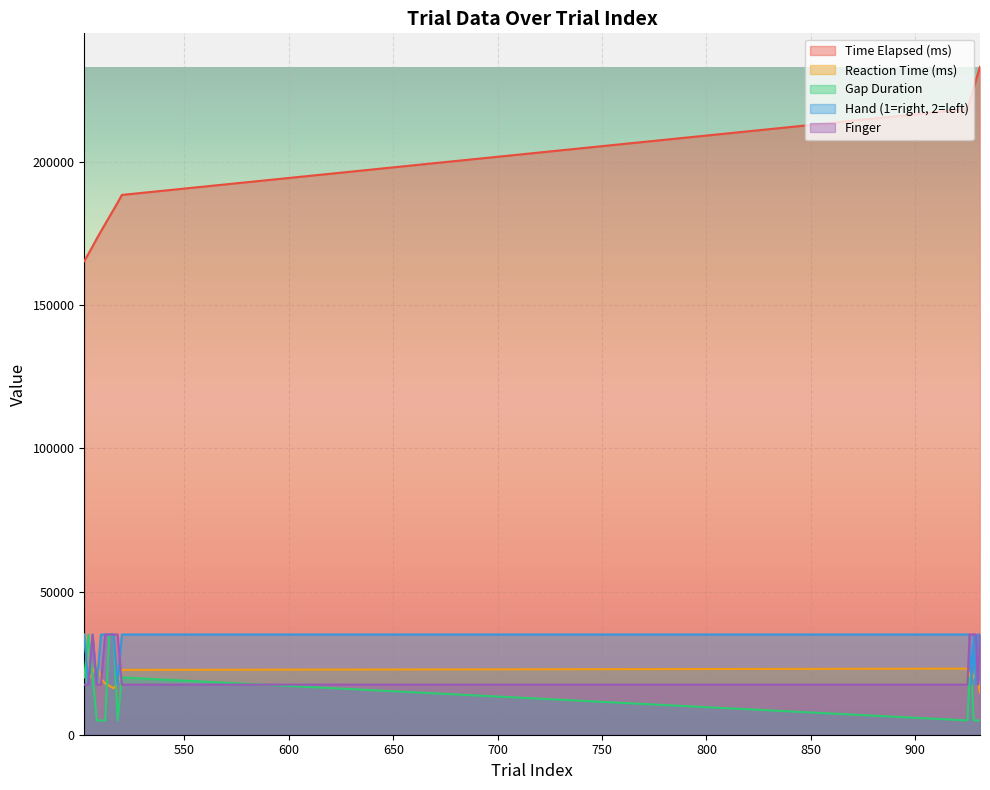

What is the maximum value for hand?

34985.8